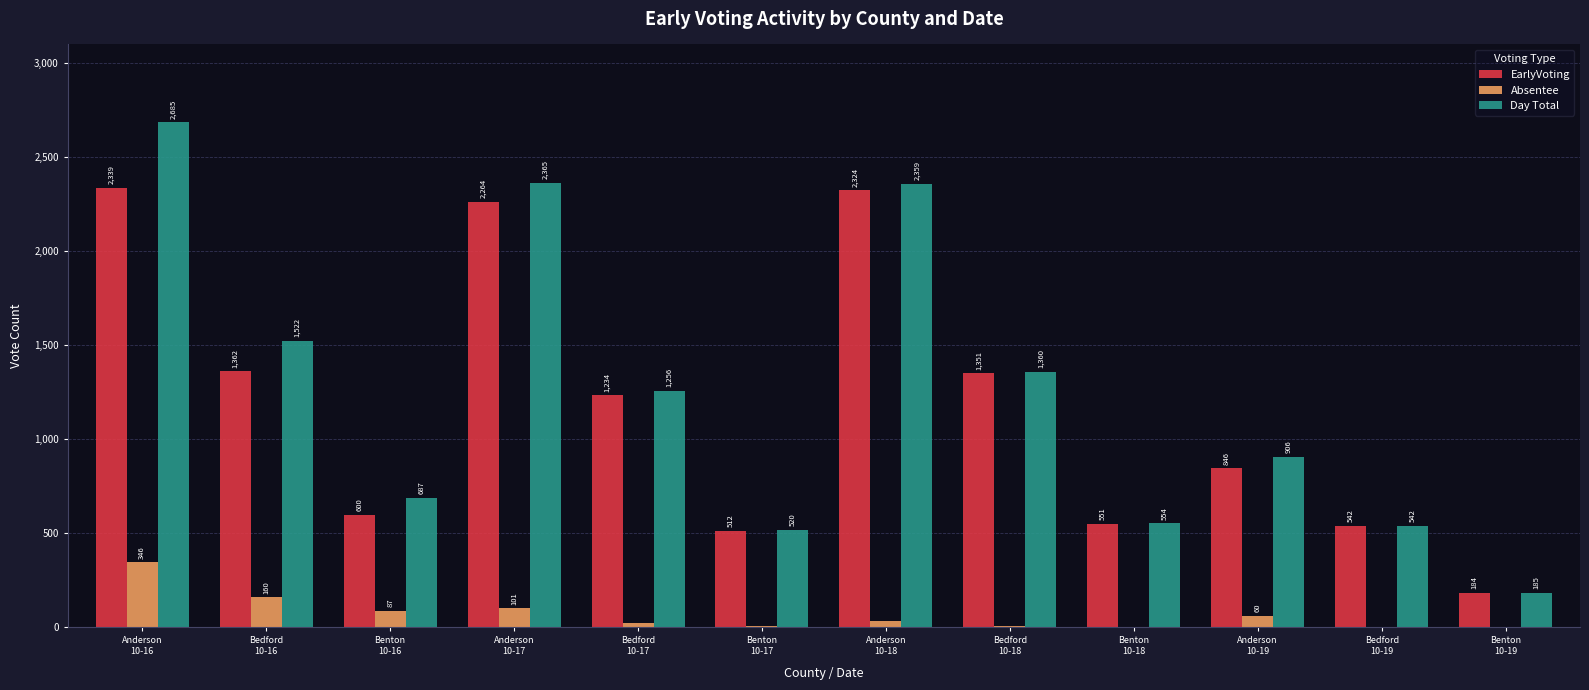

Does the chart contain stacked bars?

No